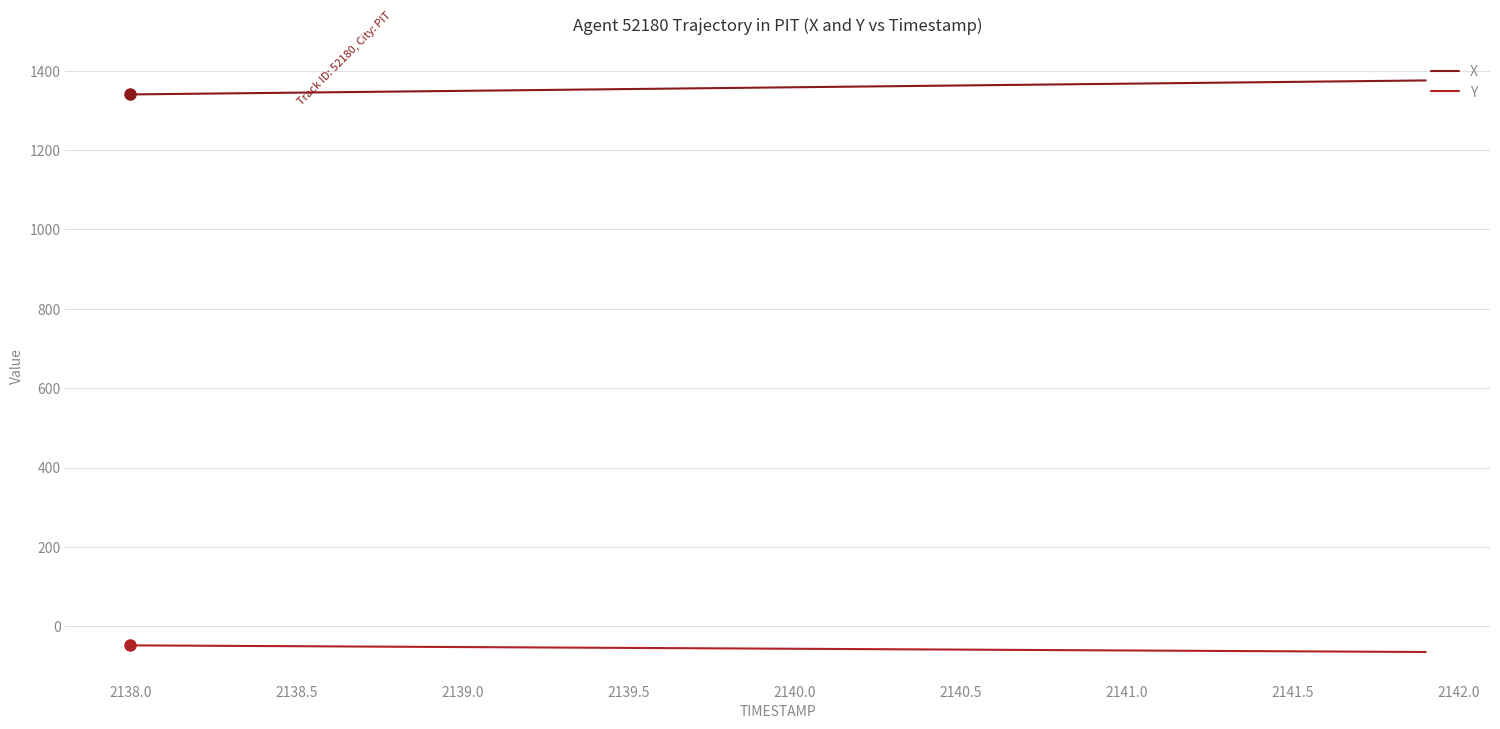

True or false: X and Y cross at least once.

False